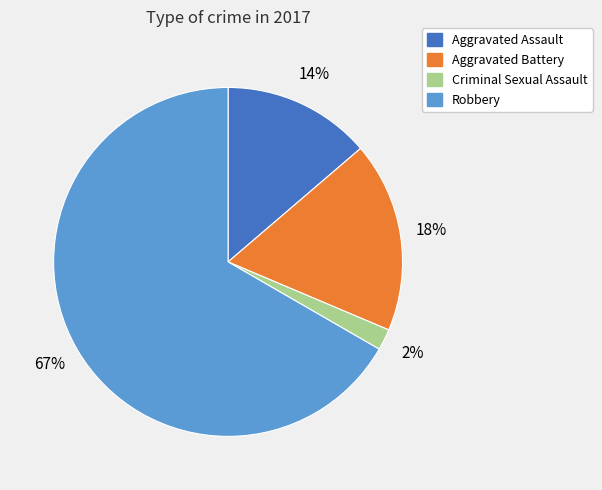

The Criminal Sexual Assault slice represents 2% of the pie. True or false?

True